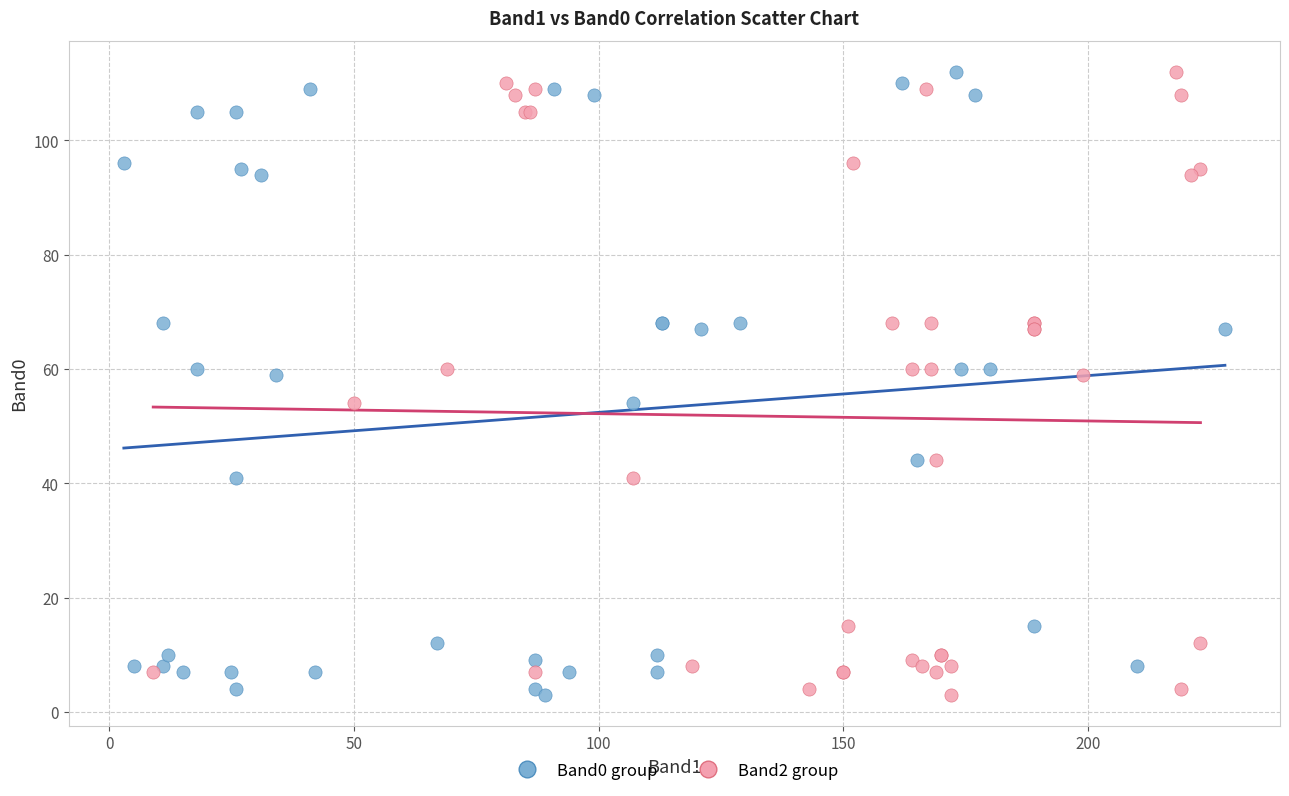

What are all the series names shown in the legend?

Band0 group, Band2 group